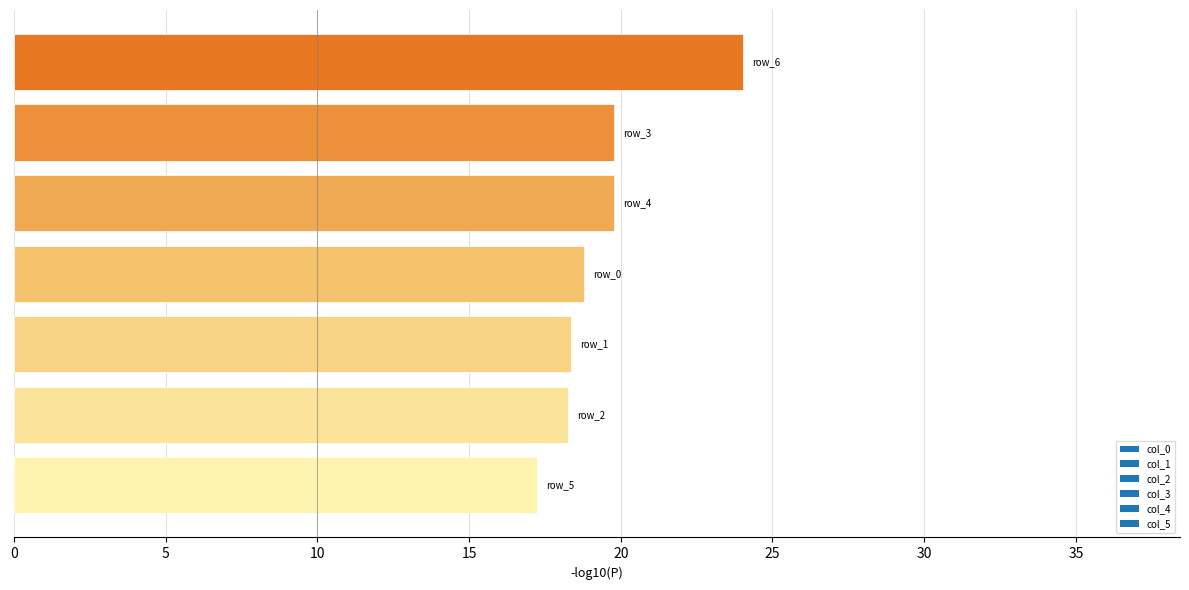

What is the smallest value displayed?

17.3